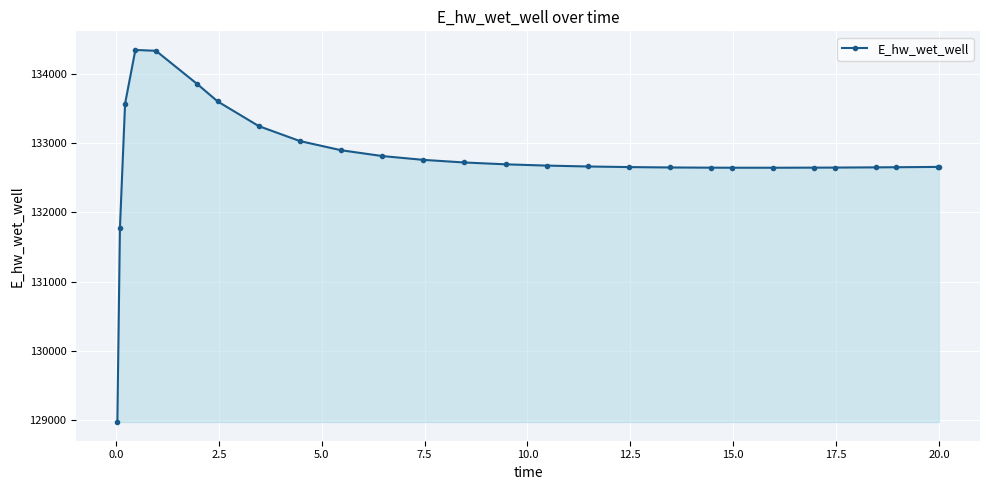

What is the value of the 21st point from the left?

132646.0